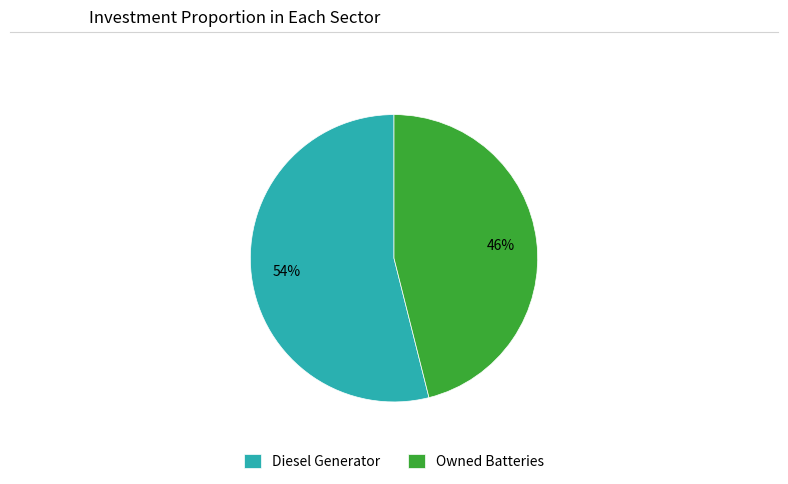

The Diesel Generator slice represents 39% of the pie. True or false?

False